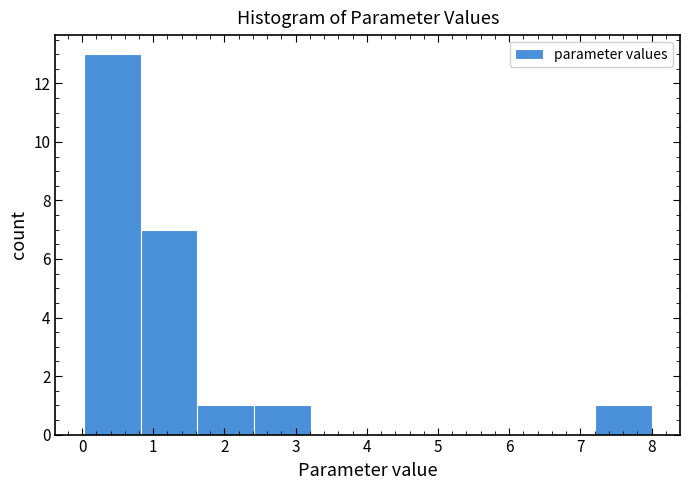

How tall is the bar that spans 0.0 to 0.8 on the x-axis? Neither the bar edges nor the heights are printed on the chart, so give them approximately, as read against the axes.

13